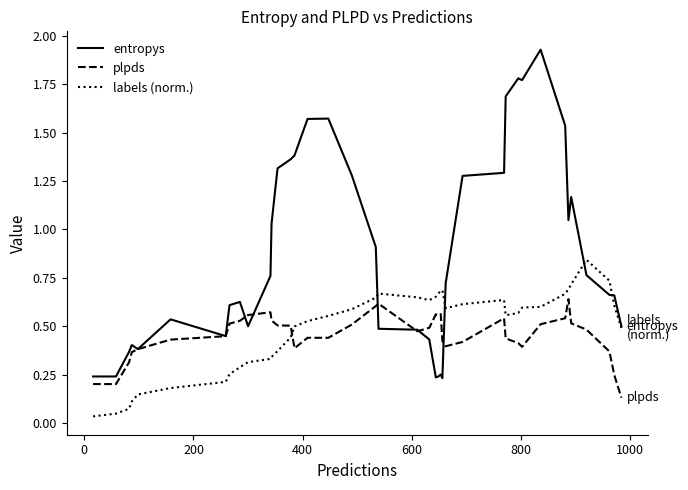

Does the chart have visible grid lines?

No